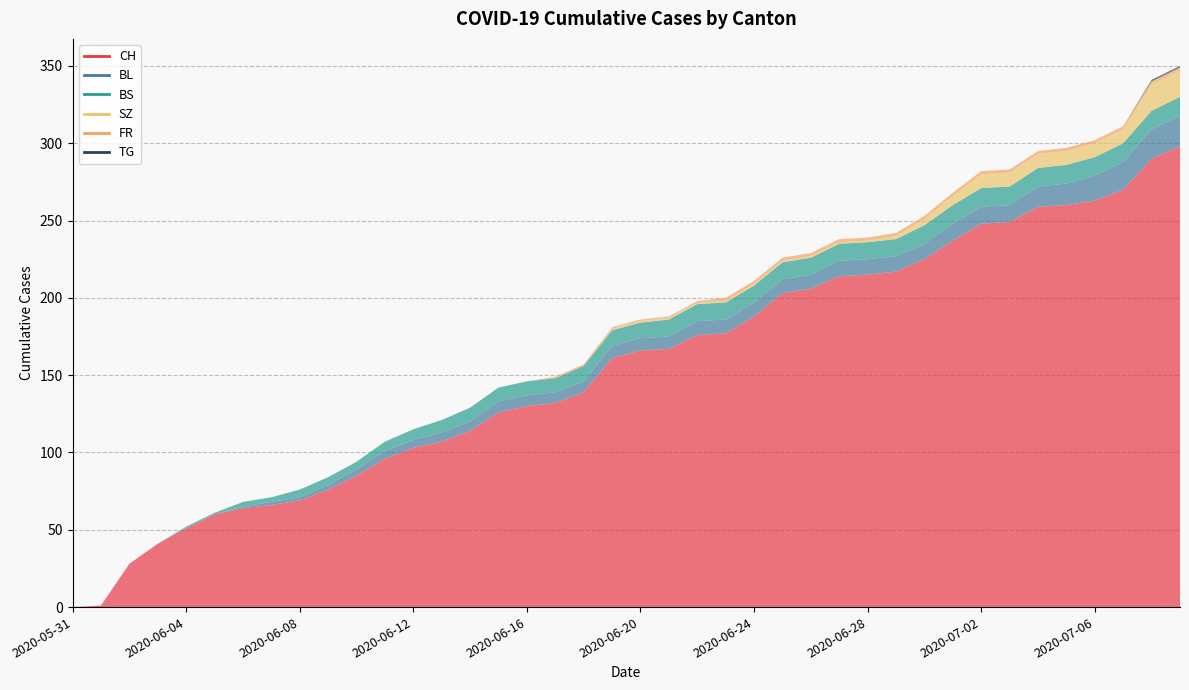

Between 2020-06-20 and 2020-06-08, which is larger?

2020-06-20